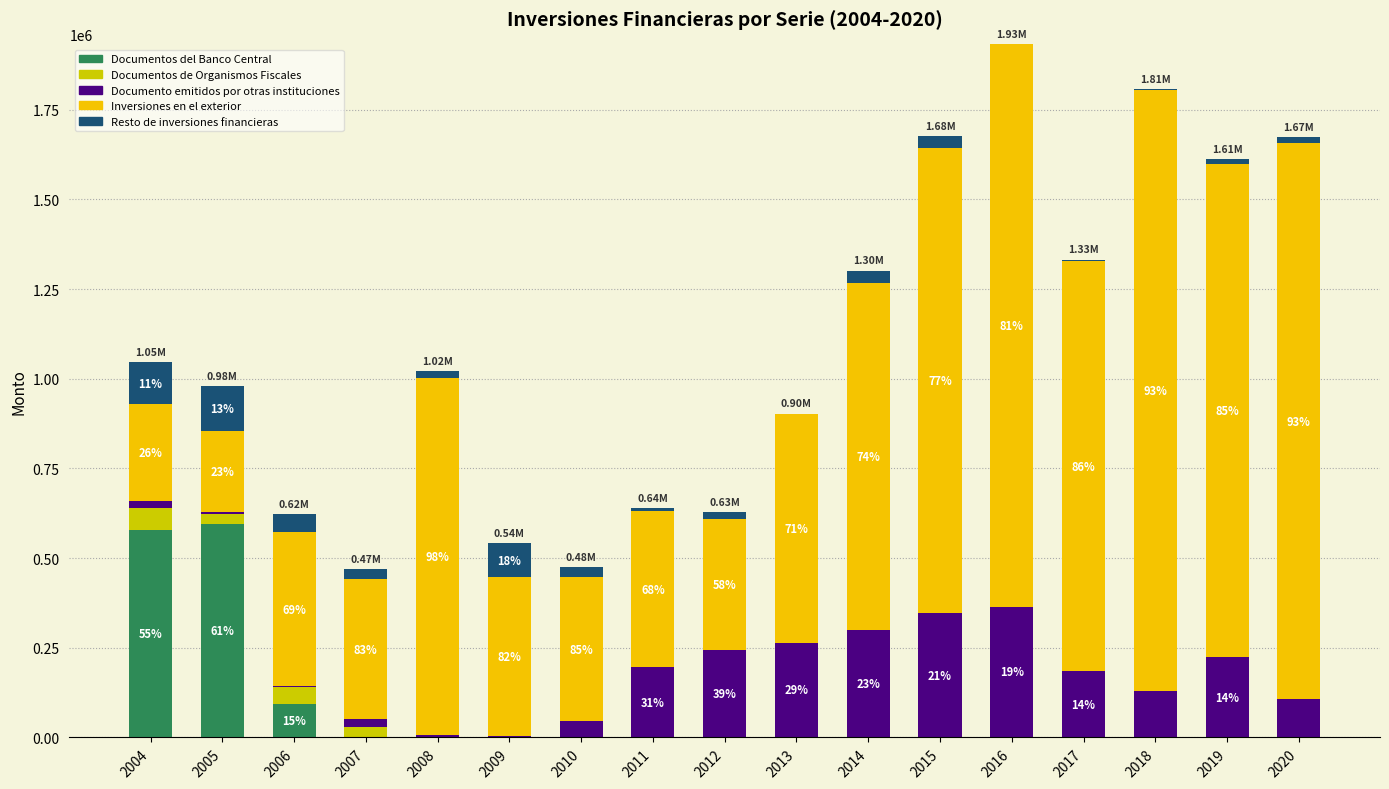

What are all the series names shown in the legend?

Documentos del Banco Central, Documentos de Organismos Fiscales, Documento emitidos por otras instituciones, Inversiones en el exterior, Resto de inversiones financieras